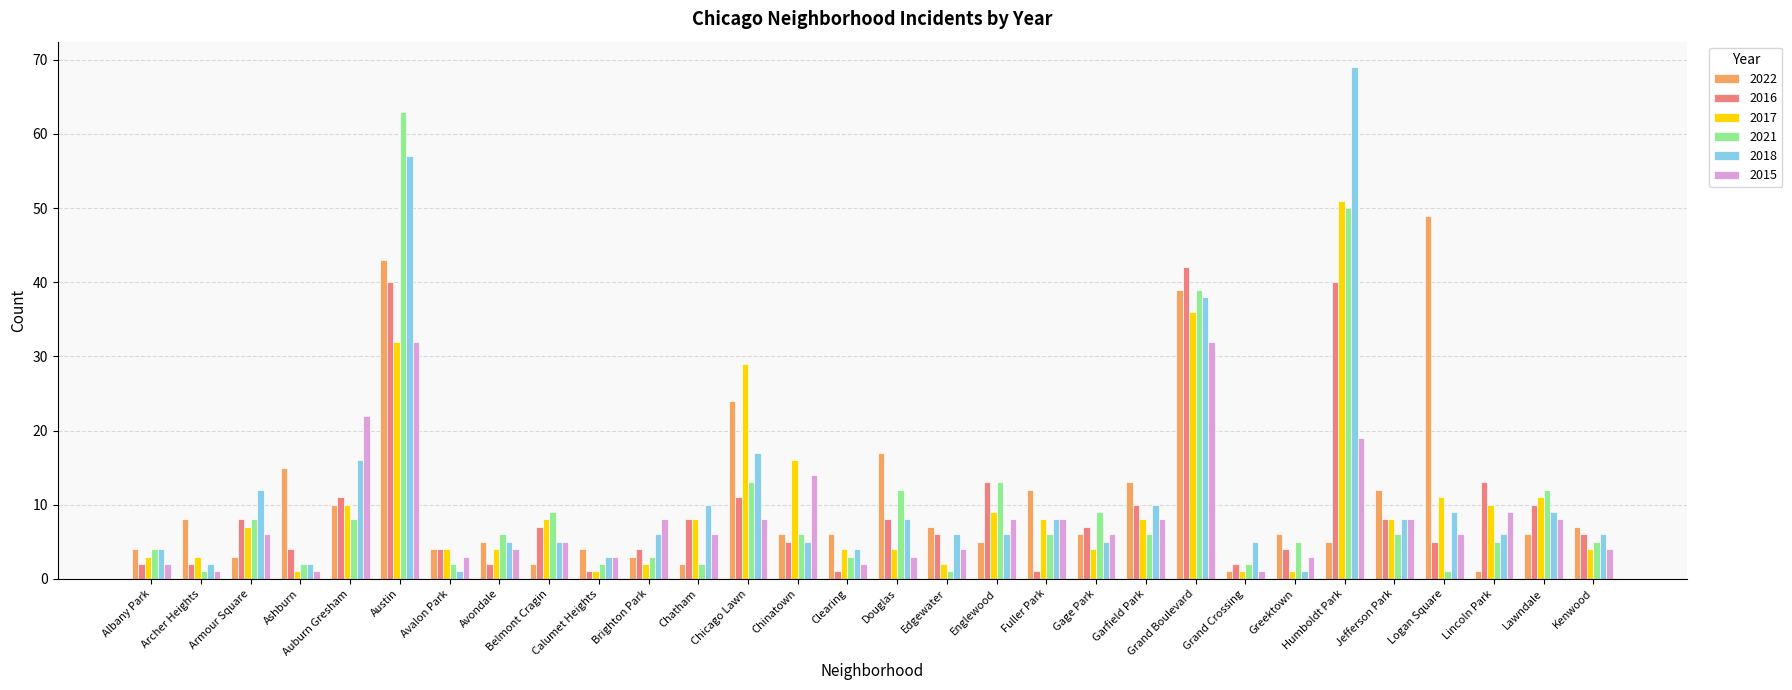

True or false: 2016 has a value of 5 at Logan Square.

True